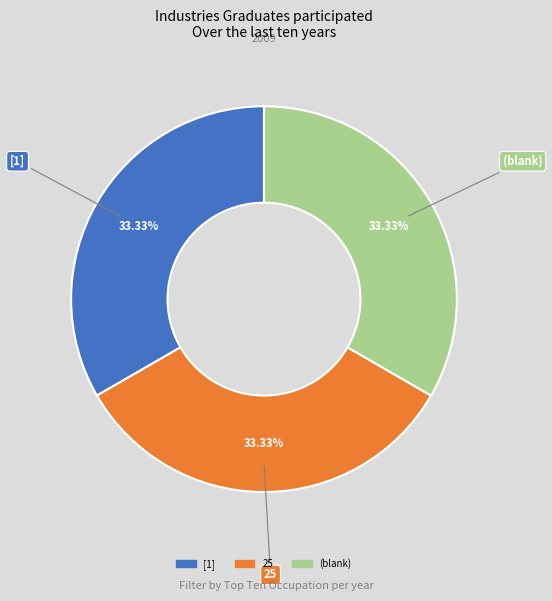

Does any single category account for the majority?

No